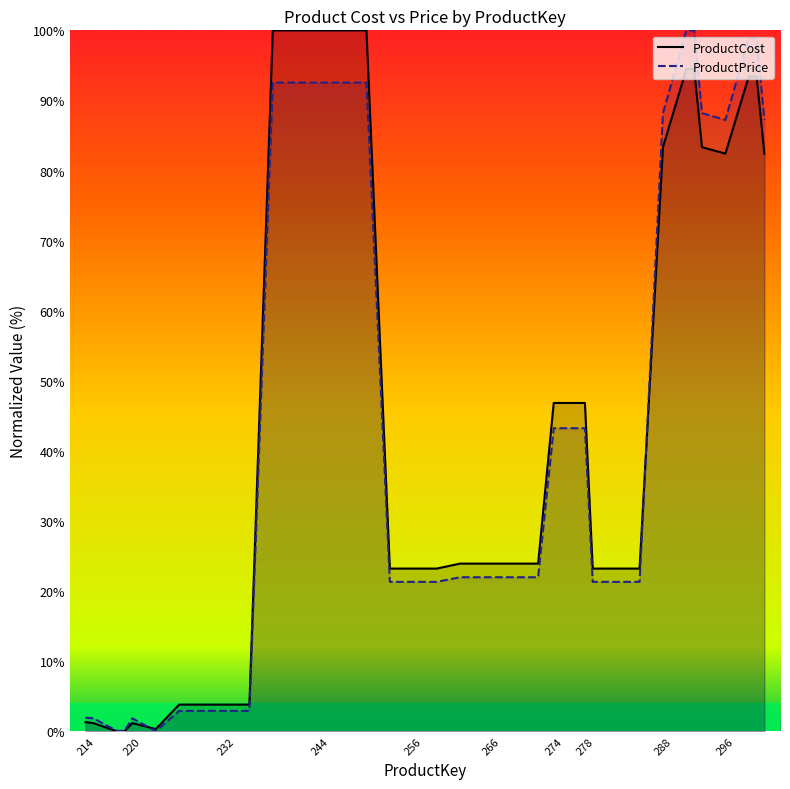

What is the sum of all ProductPrice values?

1704.6